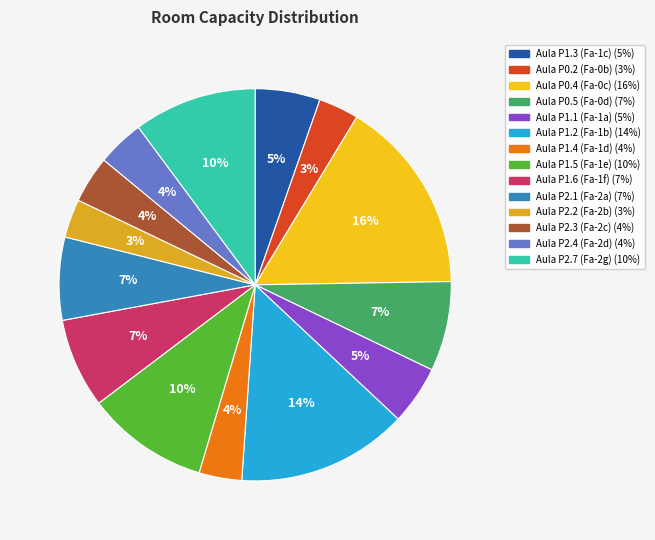

What percentage is the Aula P2.3 (Fa-2c) slice, to the nearest percent?

4%